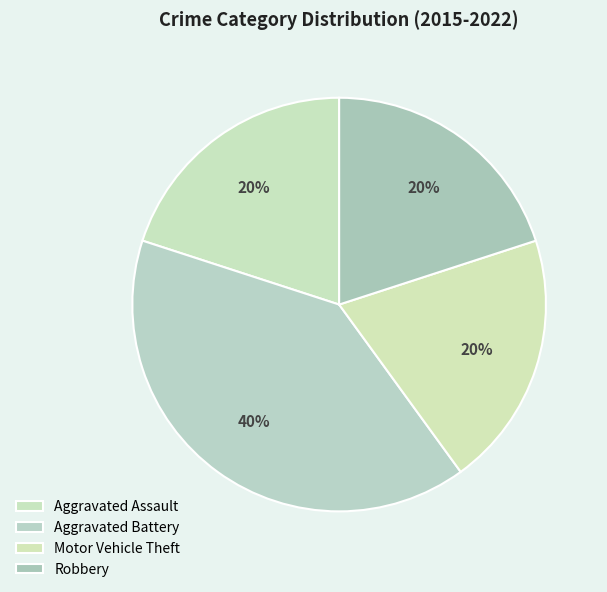

How many segments does this pie chart have?

4